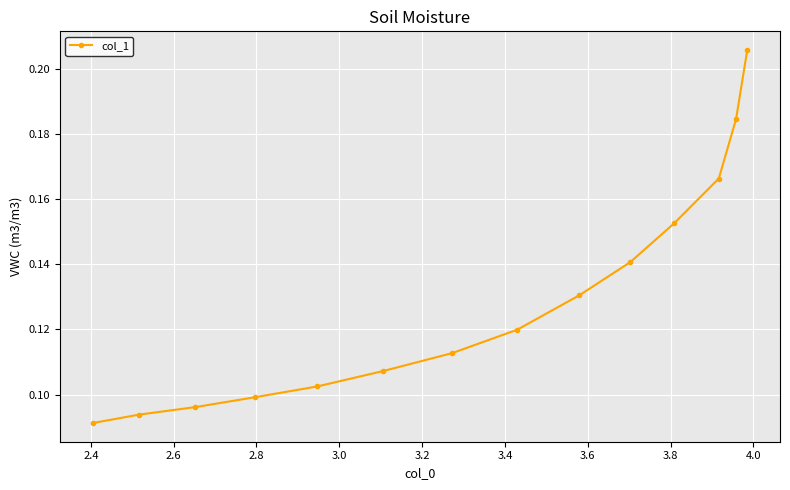

What is the sum of all values?

1.8